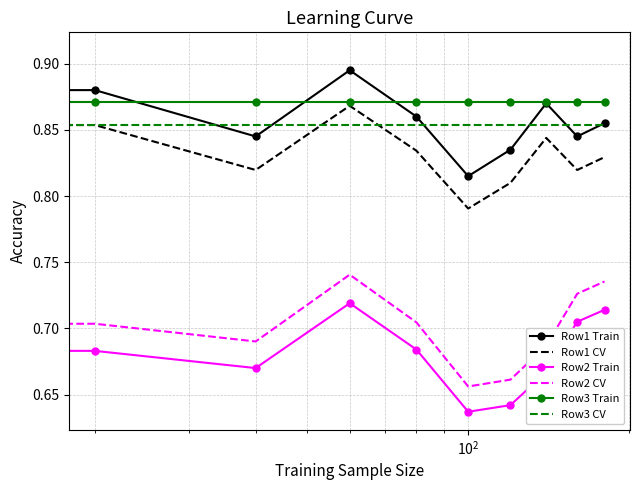

True or false: Row2 CV and Row1 CV cross at least once.

False